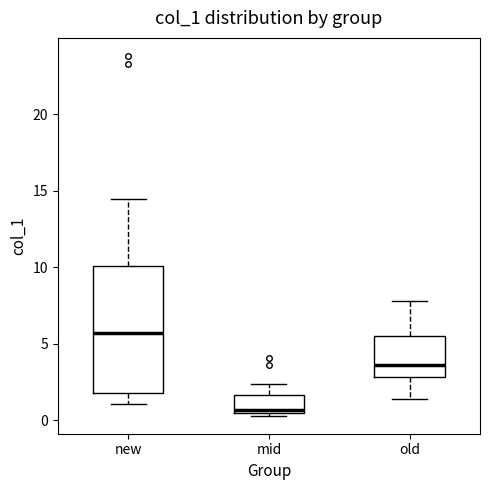

Reading left to right, transcribe this box plot: for each box, give where its median line is, the range the box spans, and where its two whiskers end, as read against the y-axis. The values are not printed on the chart, so give them approximately, as read against the axis.

new: median 5.5, box 2.0 to 10.0, whiskers 1.0 to 14.5
mid: median 0.5 (just above the box's lower edge), box 0.5 to 1.5, whiskers 0.5 (just below the box's lower edge) to 2.5
old: median 3.5, box 3.0 to 5.5, whiskers 1.5 to 8.0